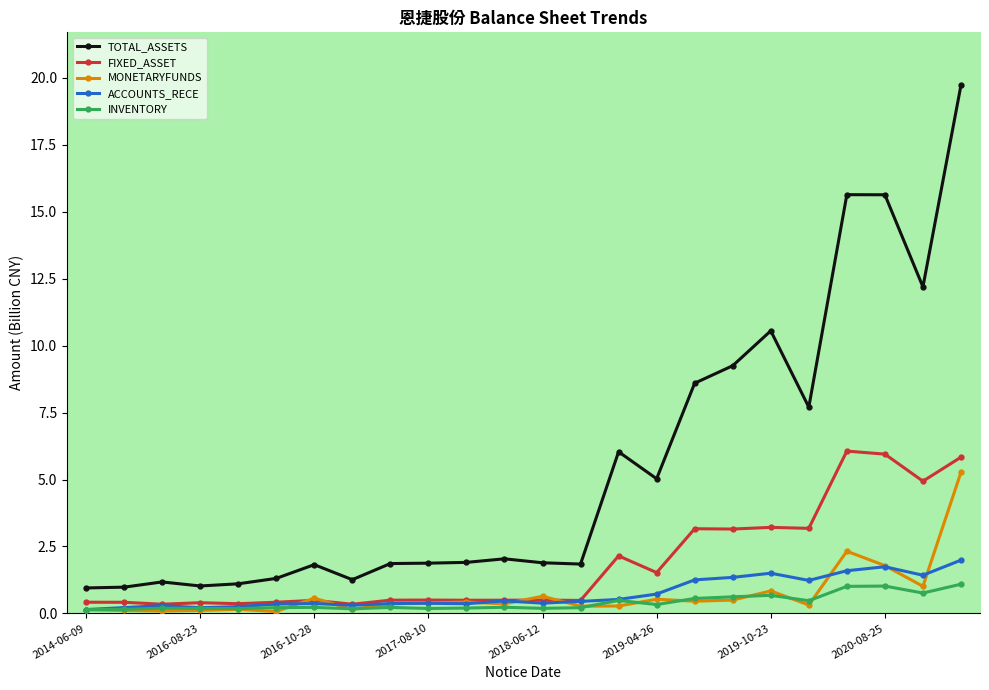

How many lines are shown in the chart?

5